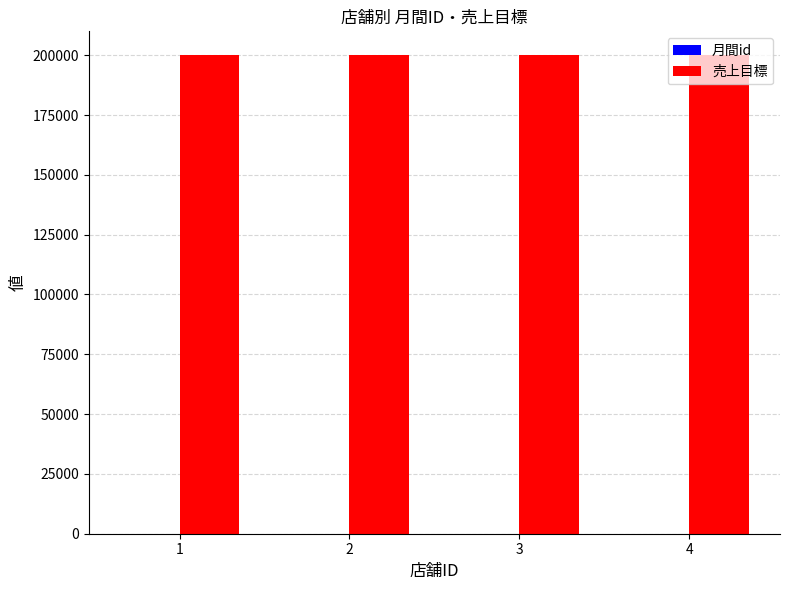

What is the sum of all 売上目標 values?

800000